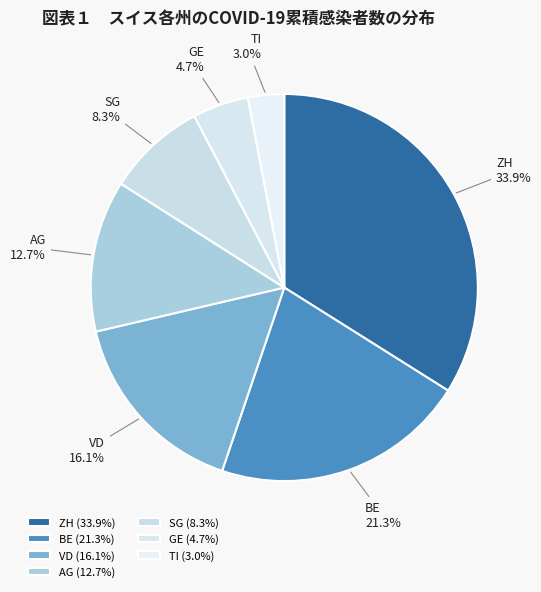

True or false: BE accounts for 12% of the total.

False